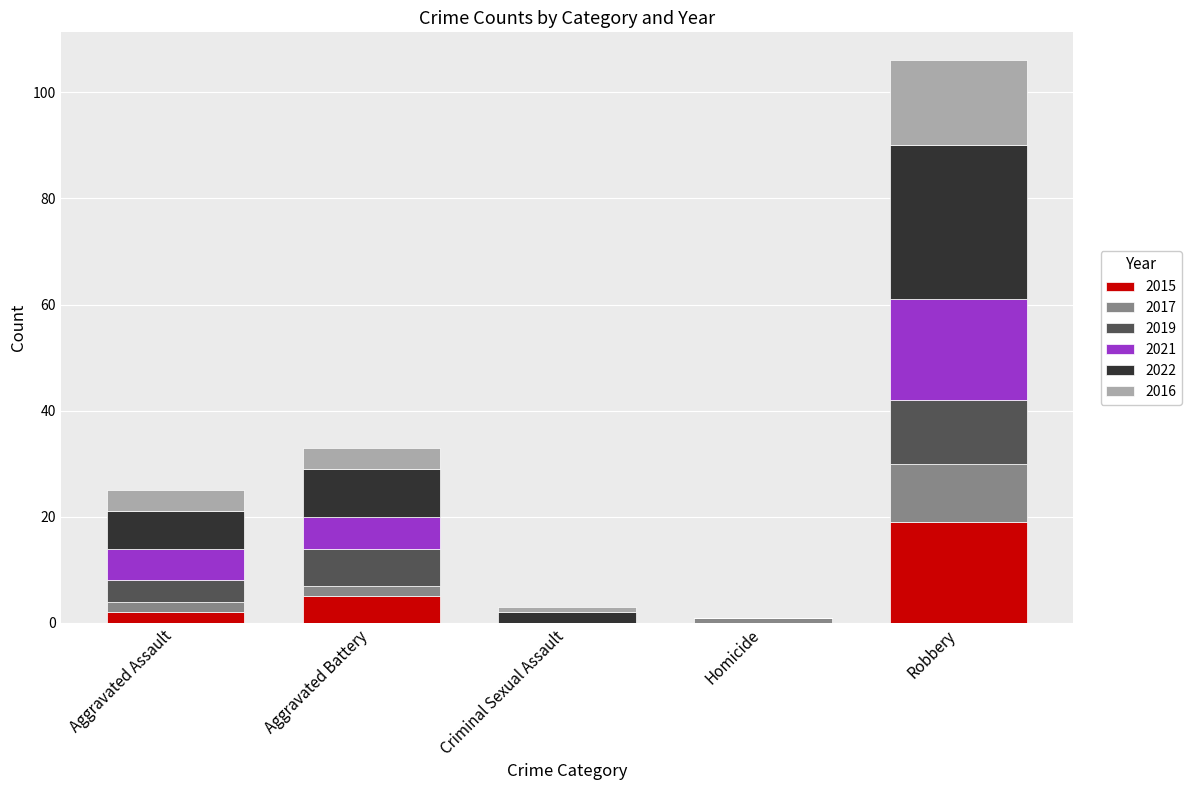

What is the total value across all series at Robbery?

106